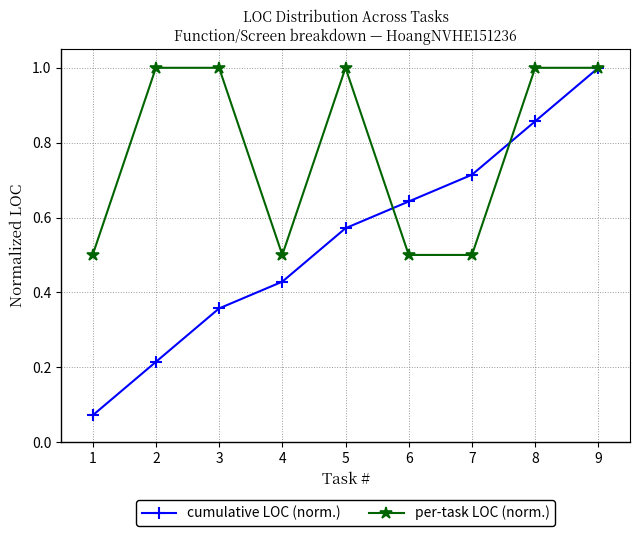

What is the value of the cumulative LOC (norm.) point at the 9th from the left?

1.0